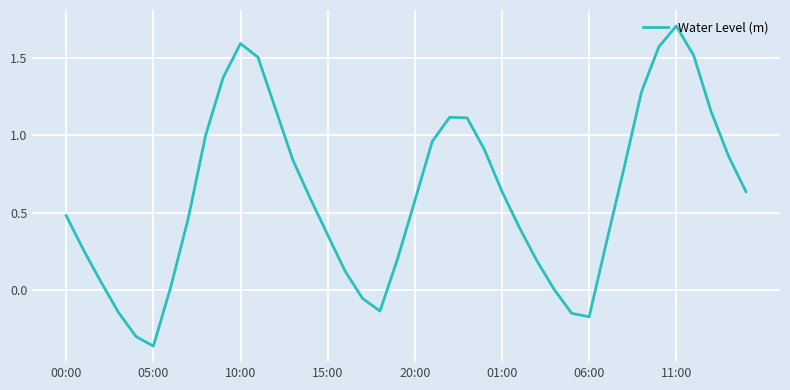

What is the greatest value displayed?

1.7